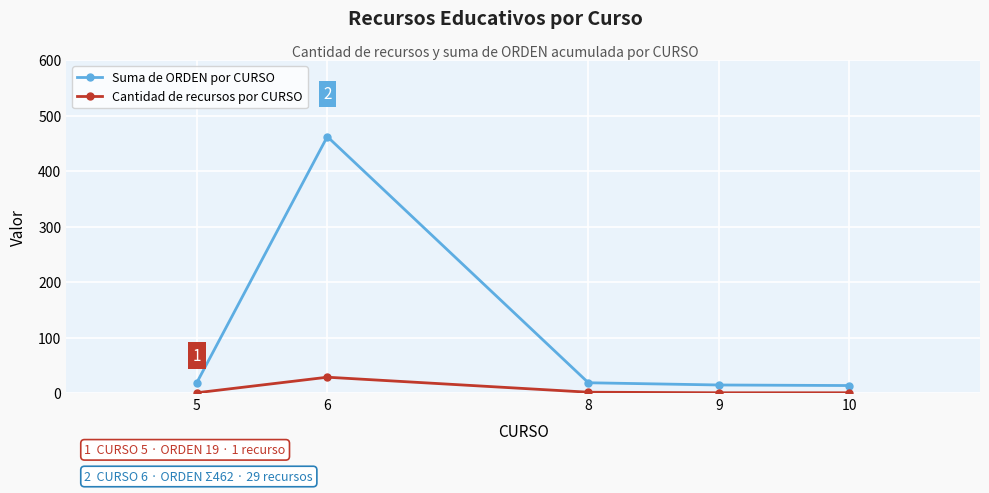

What is the sum of all Cantidad de recursos por CURSO values?

34